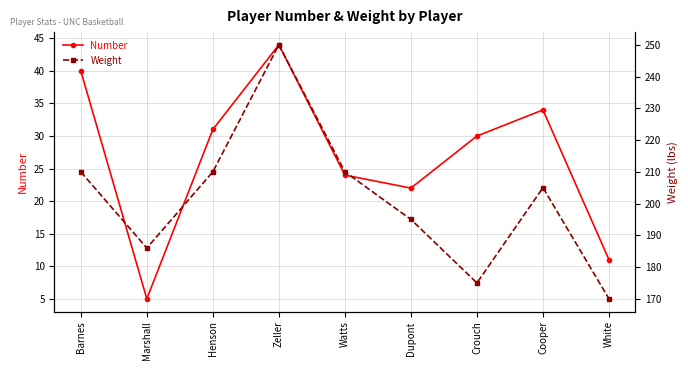

True or false: Weight has a value of 210 at Henson.

True